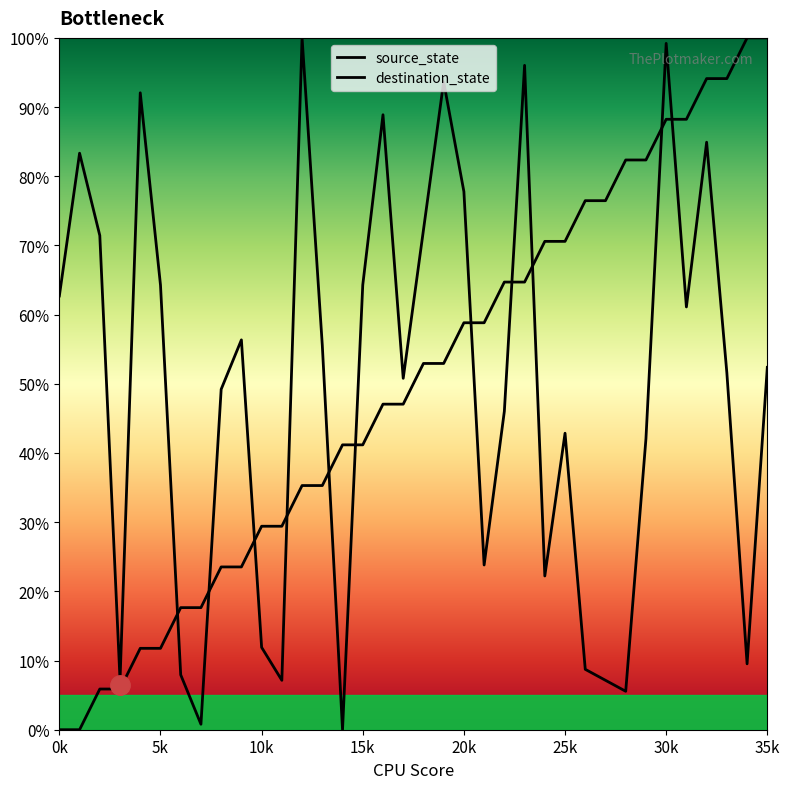

Is it true that source_state equals 55.0 at 5k?

False